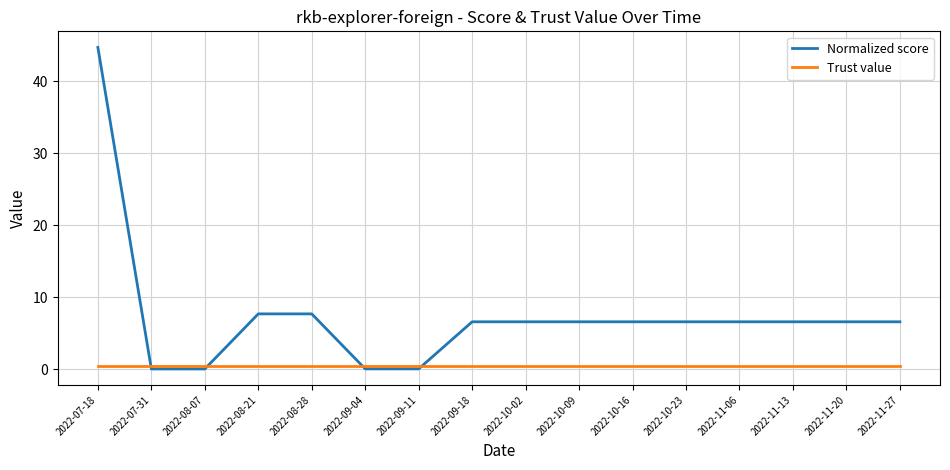

Rank the series by their average value, from lowest to highest.

Trust value, Normalized score